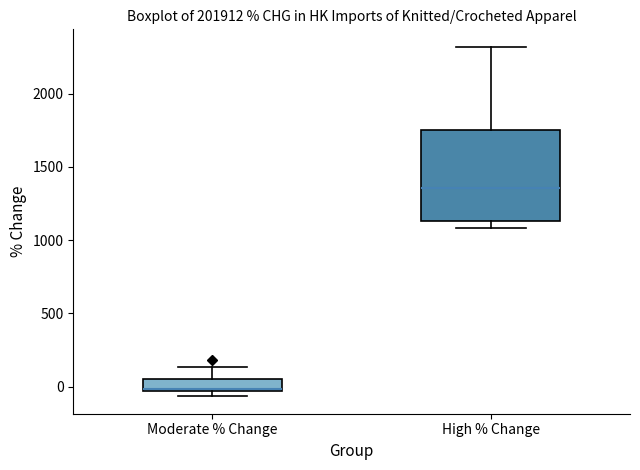

Reading left to right, transcribe this box plot: for each box, give where its median line is, the range the box spans, and where its two whiskers end, as read against the y-axis. The values are not printed on the chart, so give them approximately, as read against the axis.

Moderate % Change: median 0, box -50 to 50, whiskers -50 (just below the box's lower edge) to 150
High % Change: median 1350, box 1150 to 1750, whiskers 1100 to 2300